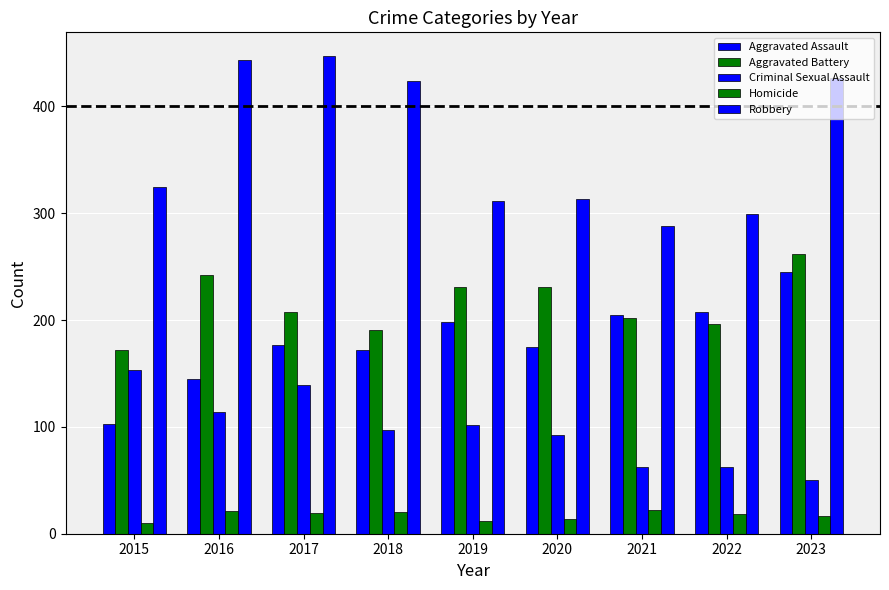

Is it true that Aggravated Battery equals 252 at 2018?

False